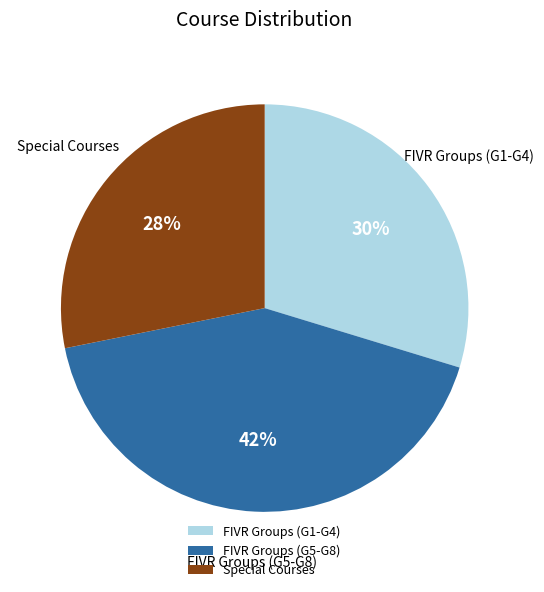

How many segments does this pie chart have?

3